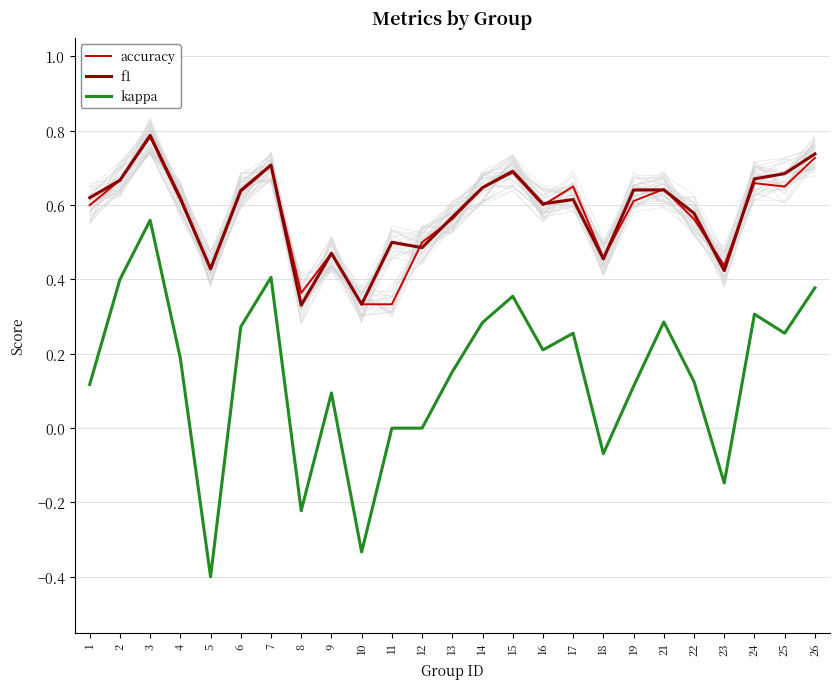

Reading left to right, transcribe all the data shown in this chart.

accuracy: 1=0.6	2=0.7	3=0.8	4=0.6	5=0.4	6=0.6	7=0.7	8=0.4	9=0.5	10=0.3	11=0.3	12=0.5	13=0.6	14=0.6	15=0.7	16=0.6	17=0.7	18=0.5	19=0.6	21=0.6	22=0.6	23=0.4	24=0.7	25=0.7	26=0.7
f1: 1=0.6	2=0.7	3=0.8	4=0.6	5=0.4	6=0.6	7=0.7	8=0.3	9=0.5	10=0.3	11=0.5	12=0.5	13=0.6	14=0.6	15=0.7	16=0.6	17=0.6	18=0.5	19=0.6	21=0.6	22=0.6	23=0.4	24=0.7	25=0.7	26=0.7
kappa: 1=0.1	2=0.4	3=0.6	4=0.2	5=-0.4	6=0.3	7=0.4	8=-0.2	9=0.1	10=-0.3	11=0.0	12=0.0	13=0.2	14=0.3	15=0.4	16=0.2	17=0.3	18=-0.1	19=0.1	21=0.3	22=0.1	23=-0.1	24=0.3	25=0.3	26=0.4